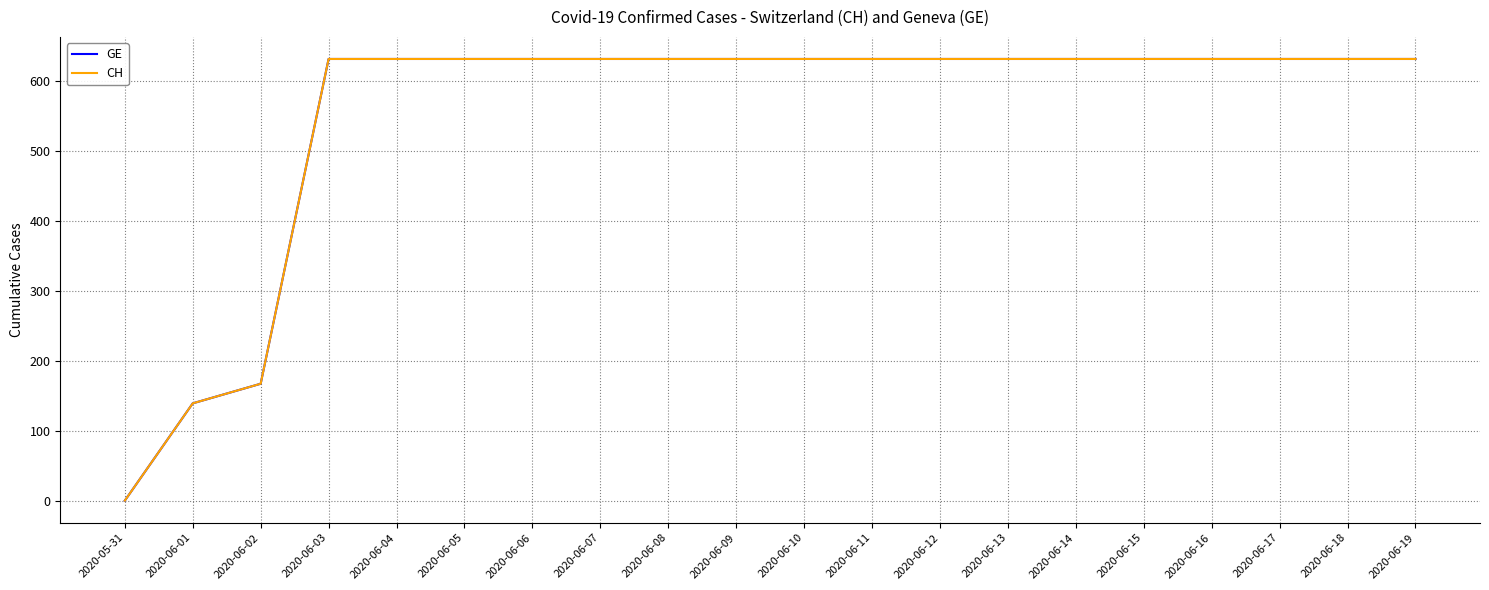

The value of CH at 2020-06-03 is 631. True or false?

True